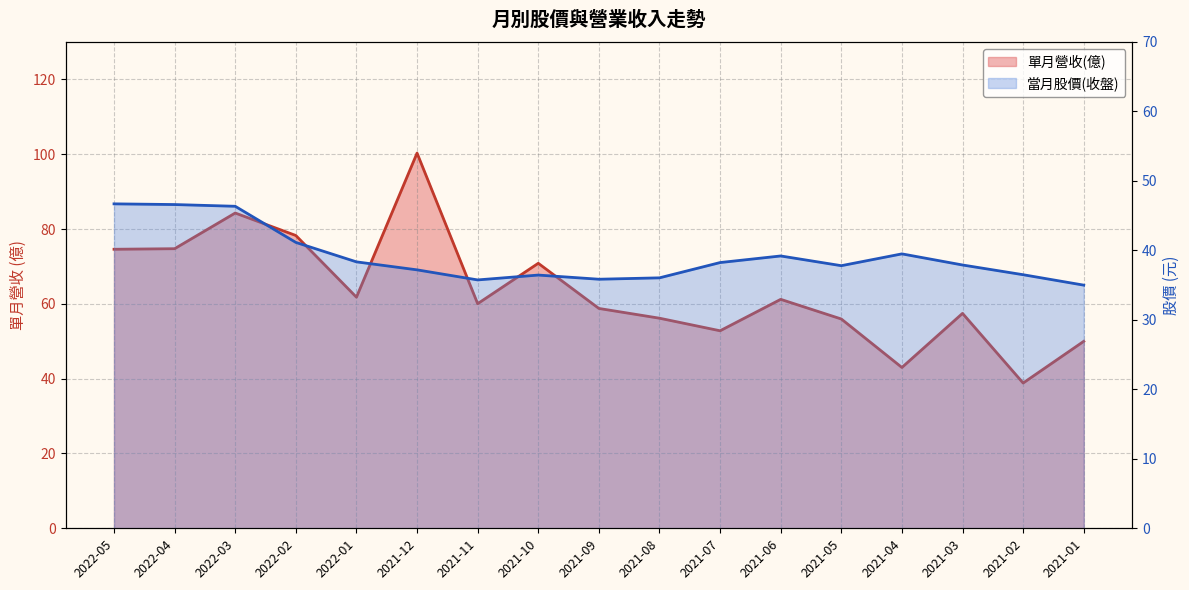

Is the value of 單月營收(億) at 2021-08 greater than the value of 當月股價(收盤) at 2021-08?

Yes